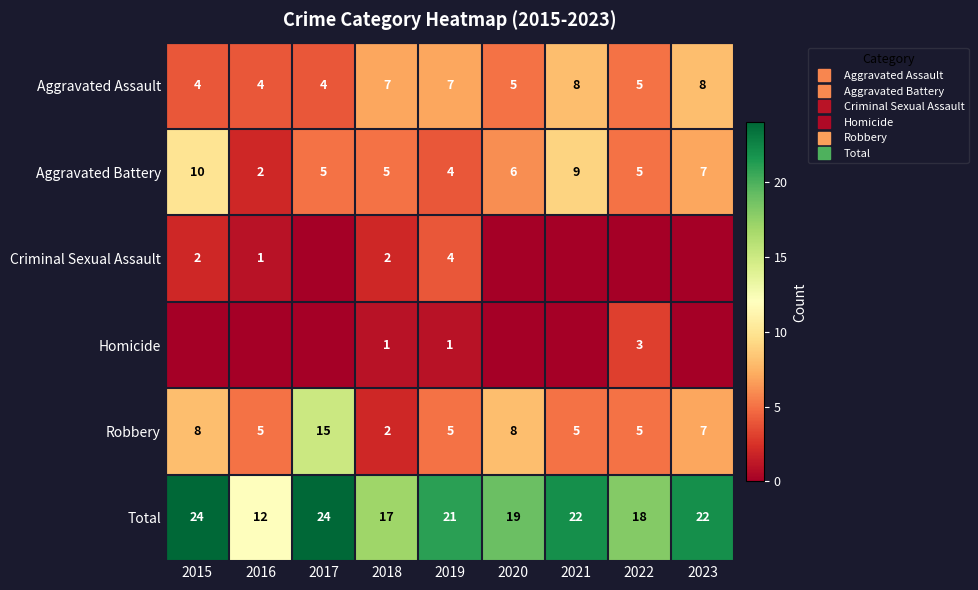

Count the number of categories in the chart.

9